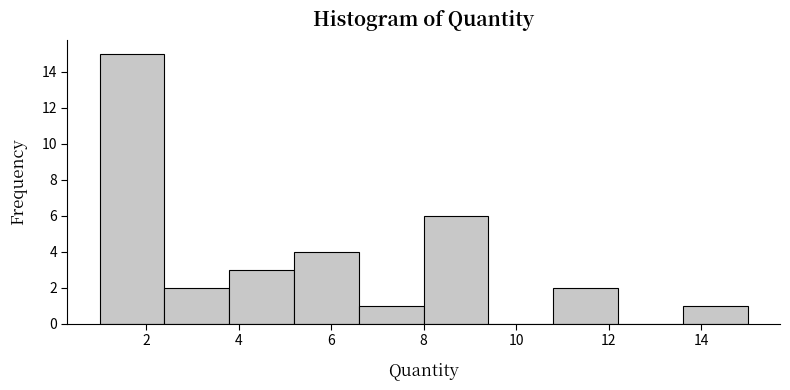

Reading left to right, transcribe this chart: for each bar, give the range it covers on the x-axis and its height. The values are not printed on the chart, so give them approximately, as read against the axis.

1.0 to 2.4: 15
2.4 to 3.8: 2
3.8 to 5.2: 3
5.2 to 6.6: 4
6.6 to 8.0: 1
8.0 to 9.4: 6
9.4 to 10.8: 0
10.8 to 12.2: 2
12.2 to 13.6: 0
13.6 to 15.0: 1